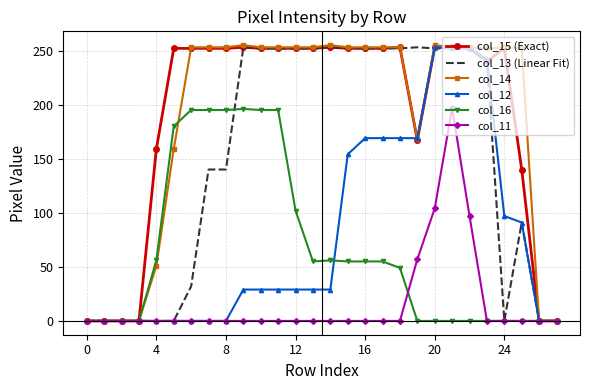

What is the greatest value displayed?

255